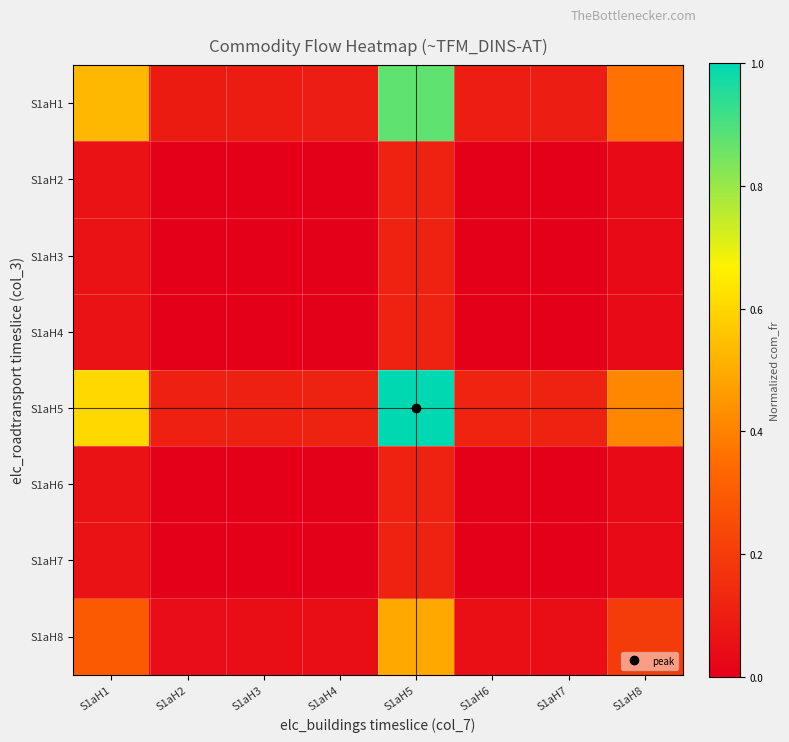

Between S1aH3 and S1aH5, which is larger?

S1aH5